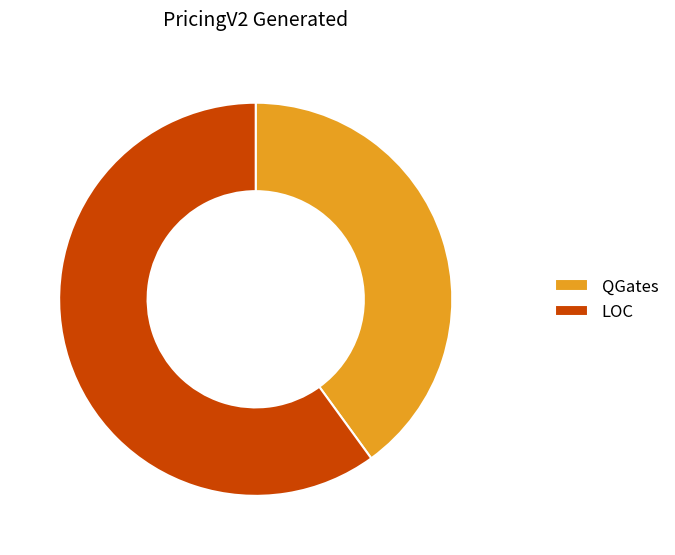

How many segments does this pie chart have?

2